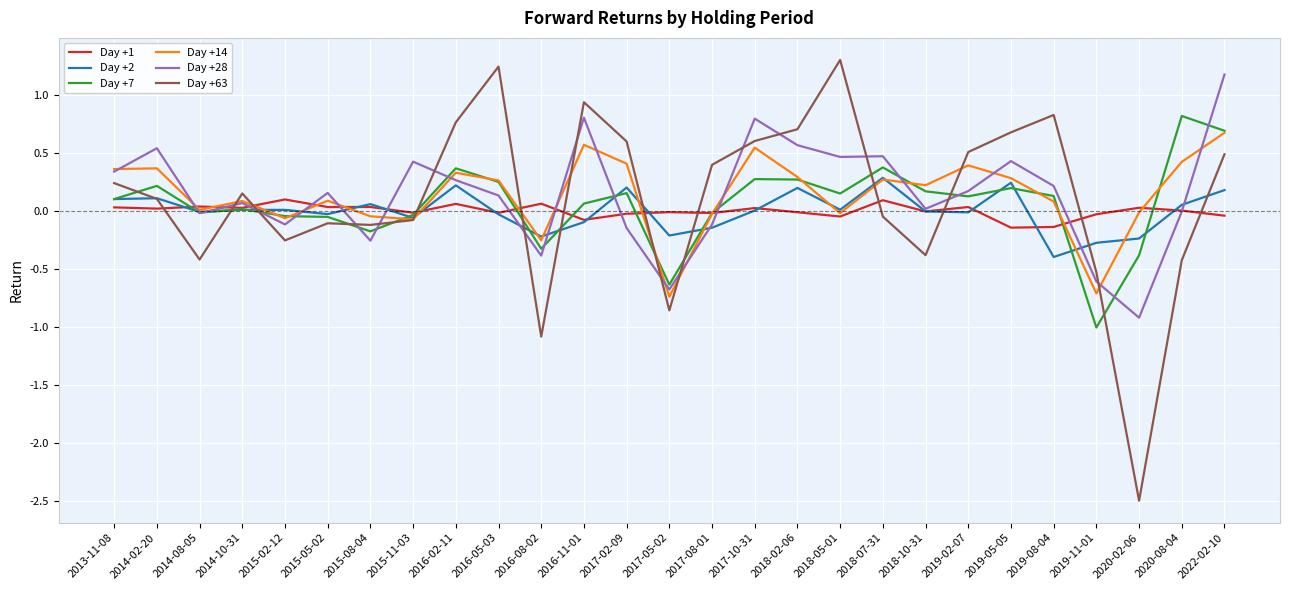

What are all the series names shown in the legend?

Day +1, Day +2, Day +7, Day +14, Day +28, Day +63